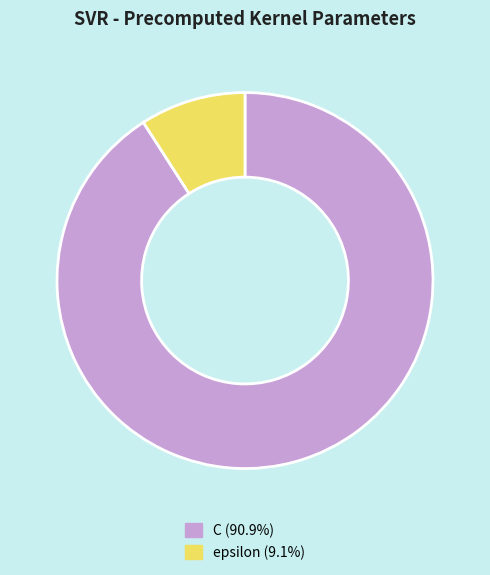

Which slice is the smallest?

epsilon